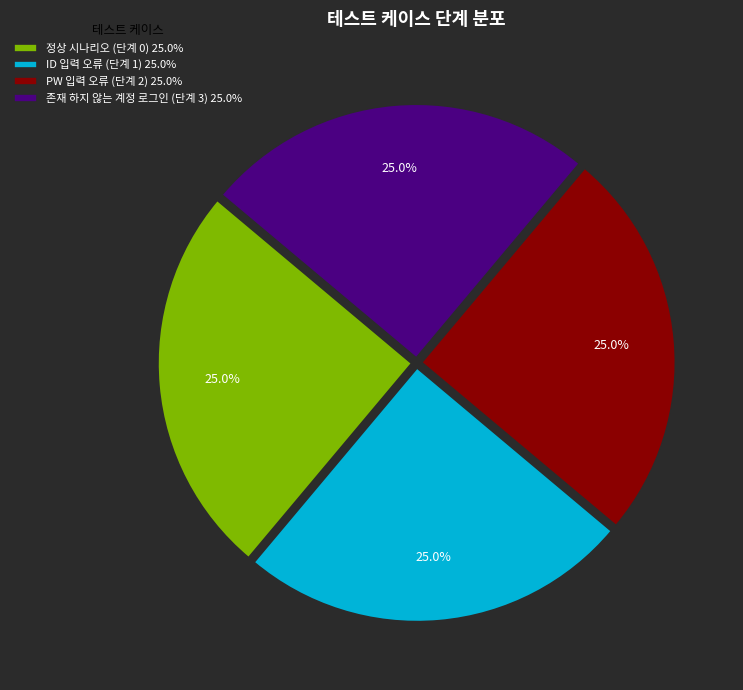

How many segments does this pie chart have?

4